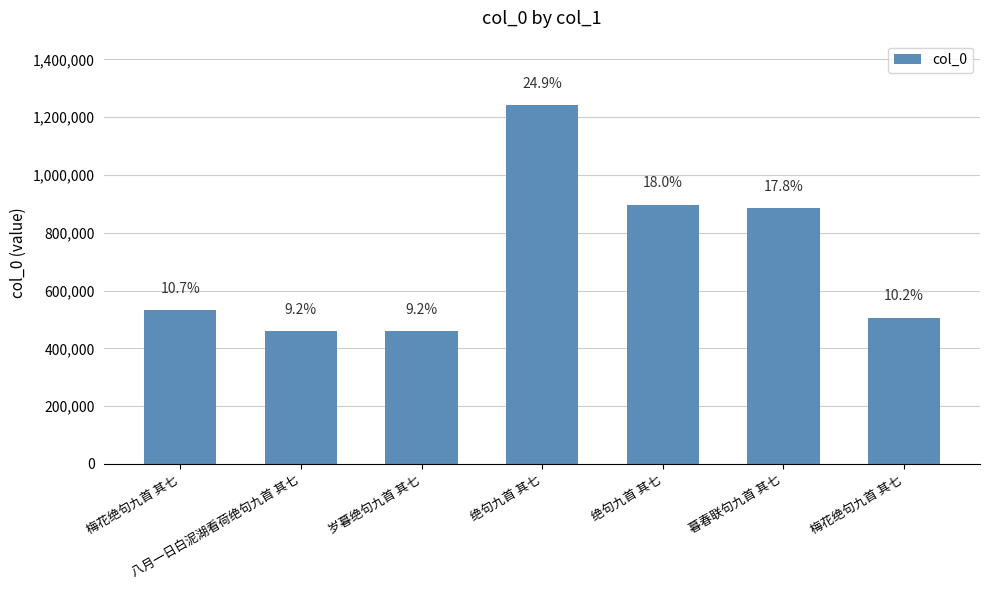

How many bars are there in total?

7